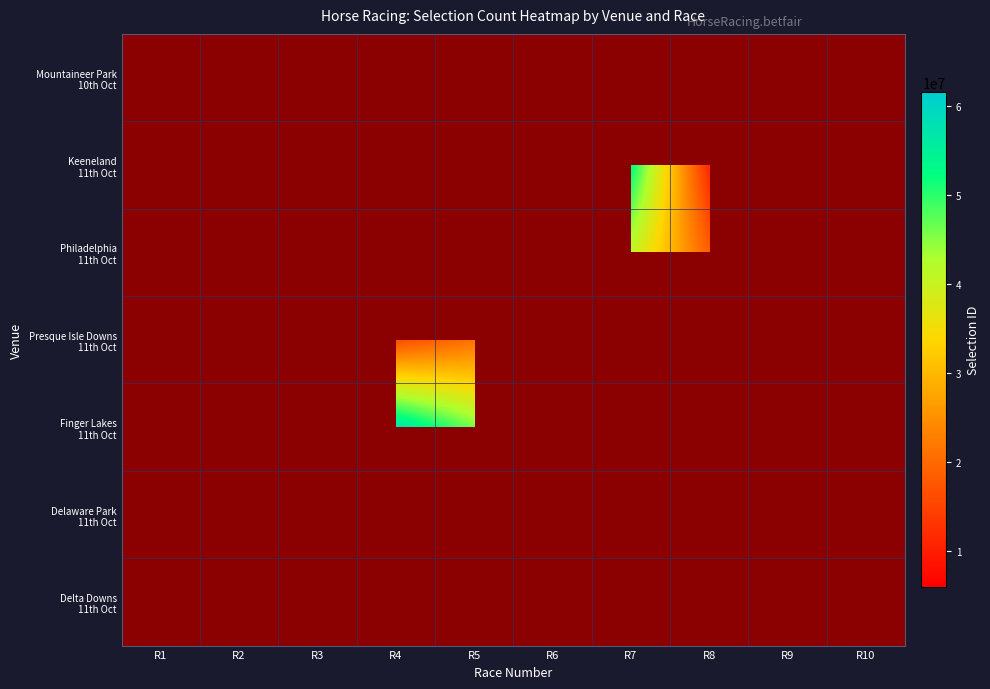

How many categories are shown in the chart?

10